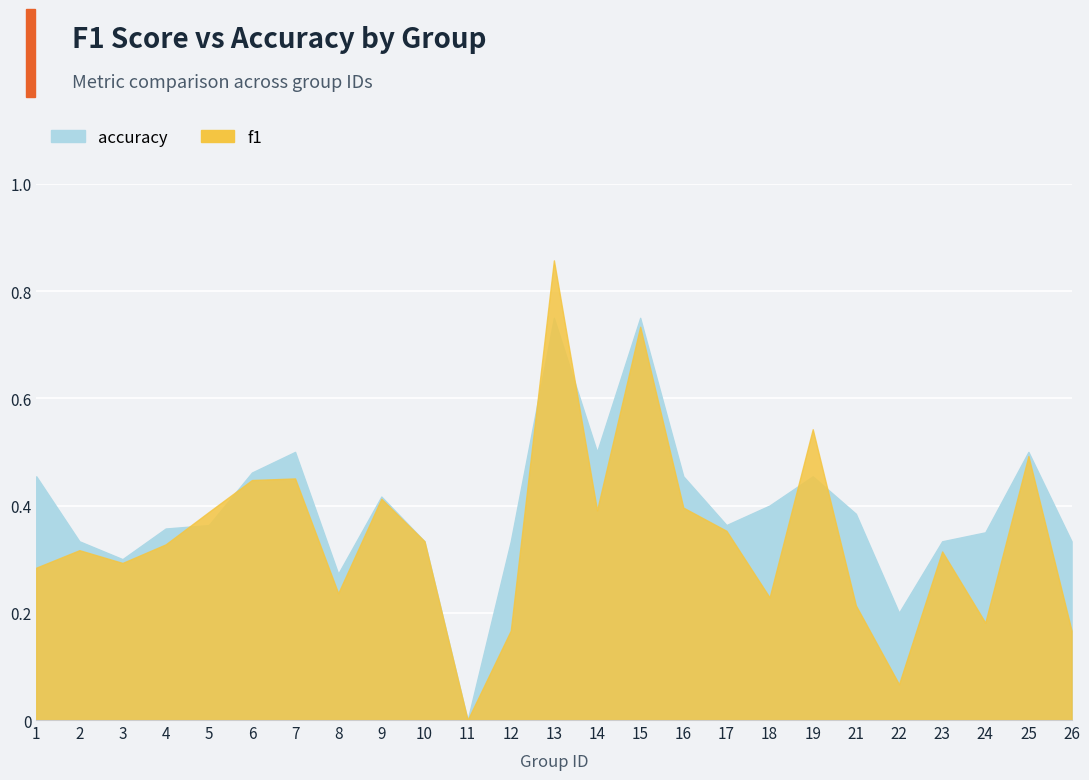

List the series in order of their overall mean, highest first.

accuracy, f1